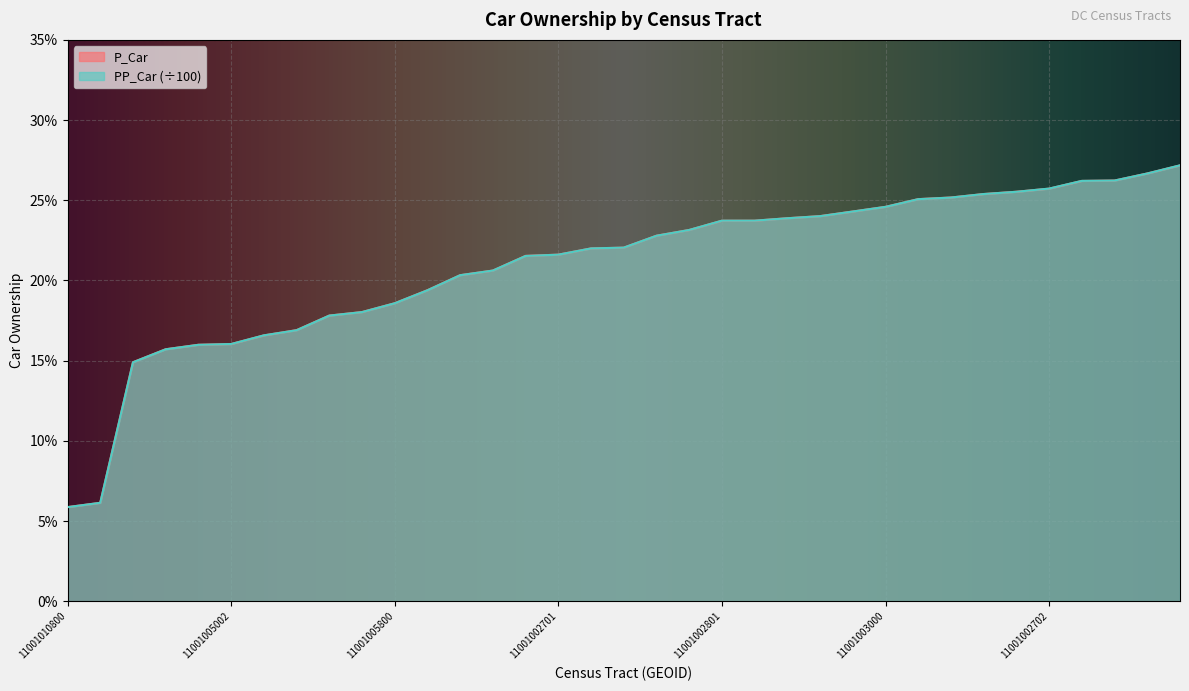

What is the maximum value for PP_Car?

0.3